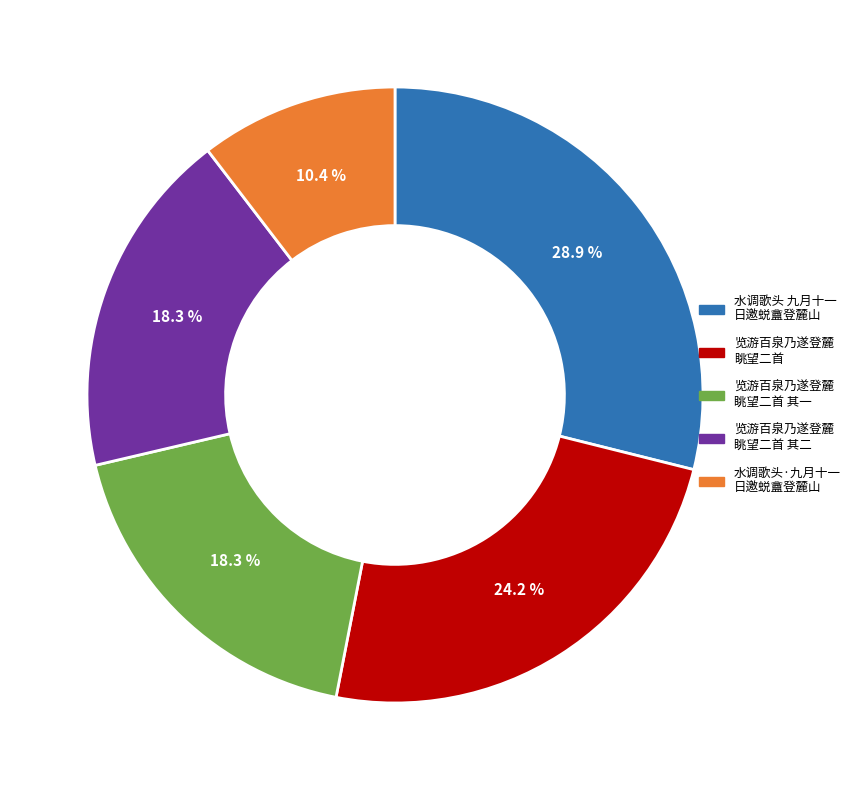

Is there any slice that represents more than half of the pie?

No